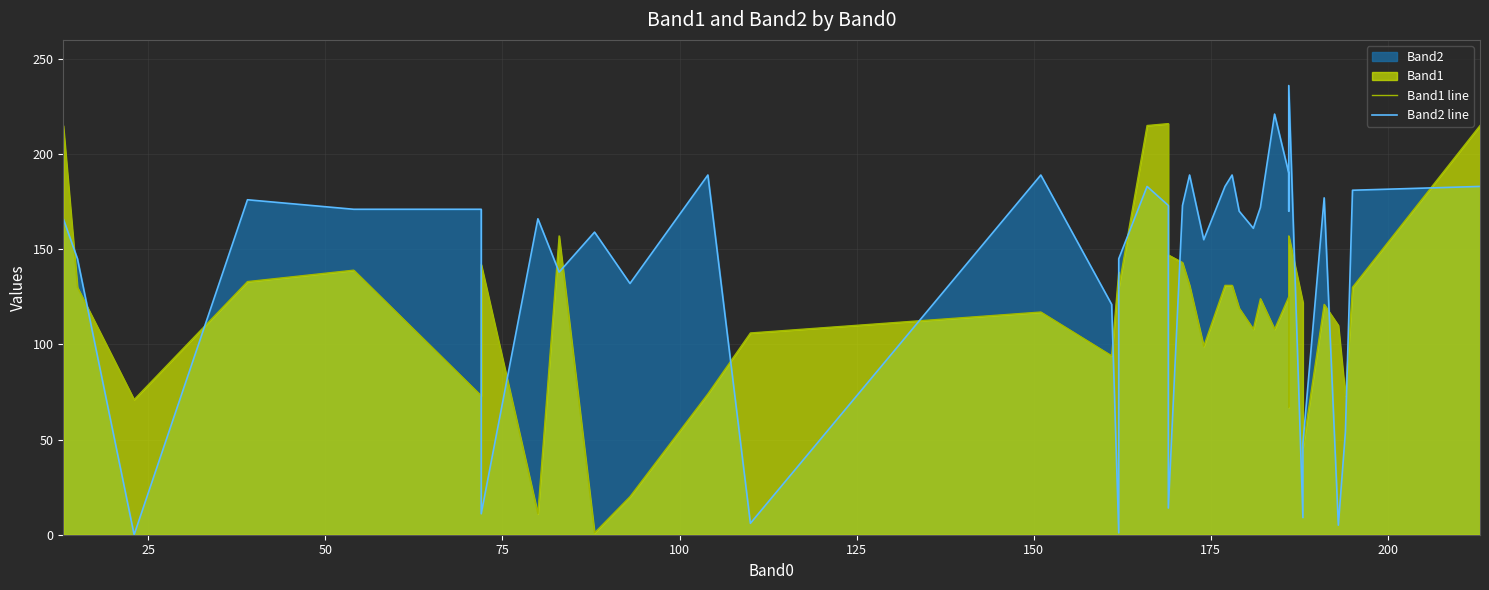

List the series in order of their peak value, highest first.

Band2 line, Band1 line